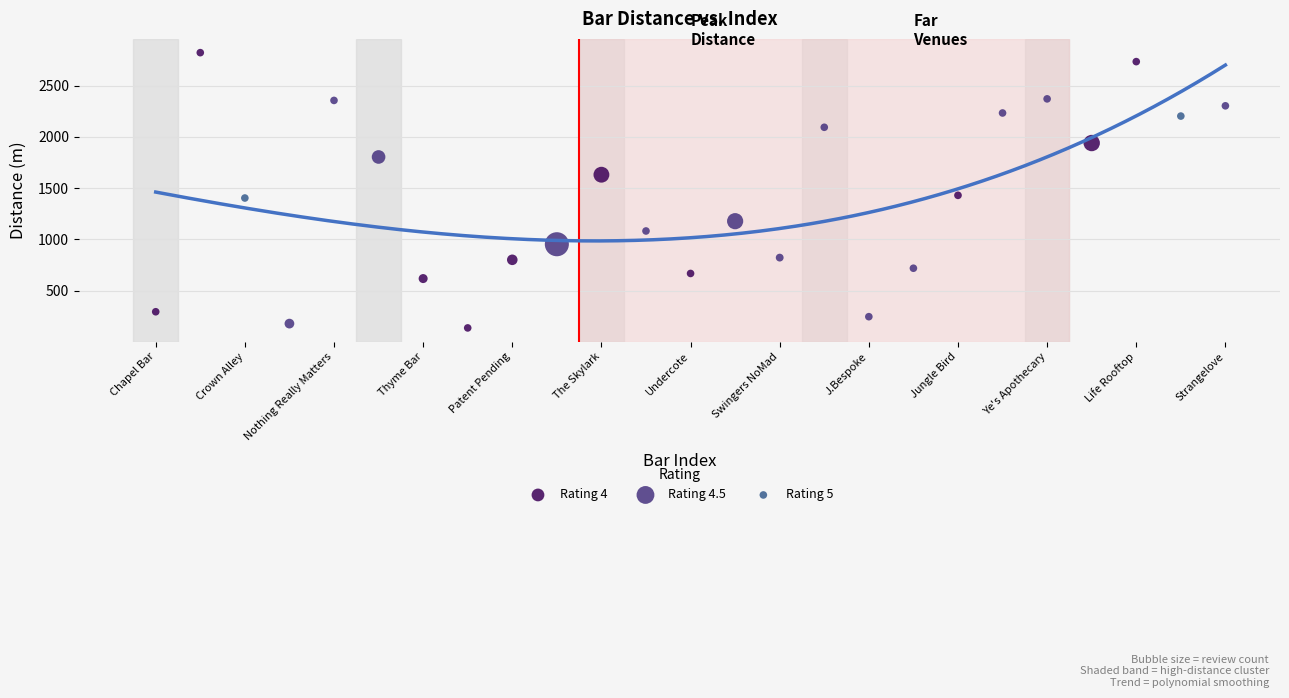

What are all the series names shown in the legend?

Rating 4, Rating 4.5, Rating 5